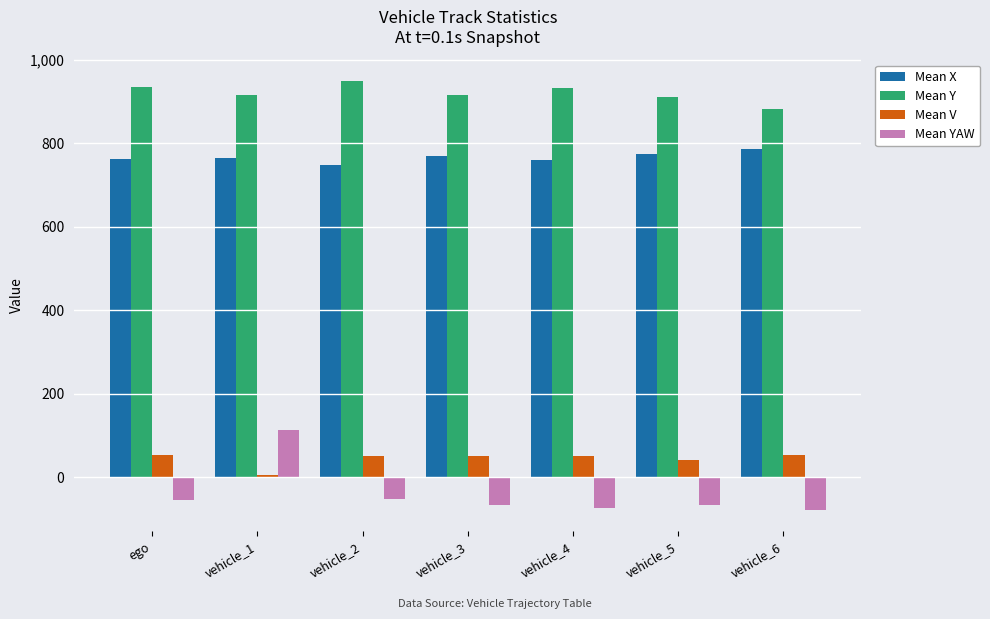

How many values in the Mean Y series are below 916?

3